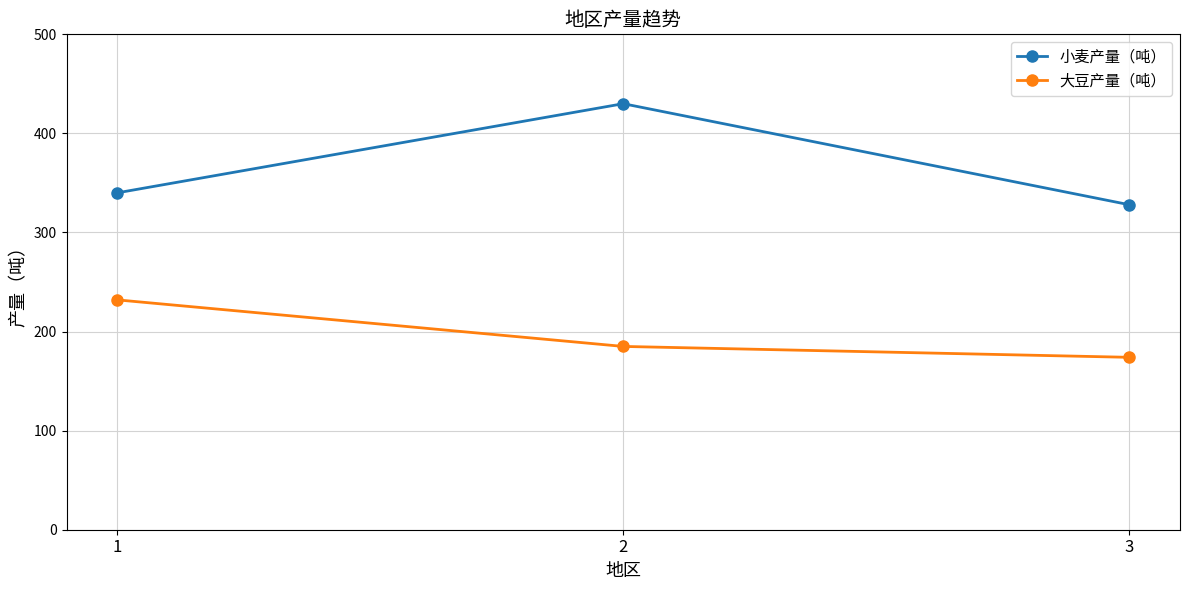

Which series has the largest total across all categories?

小麦产量（吨）